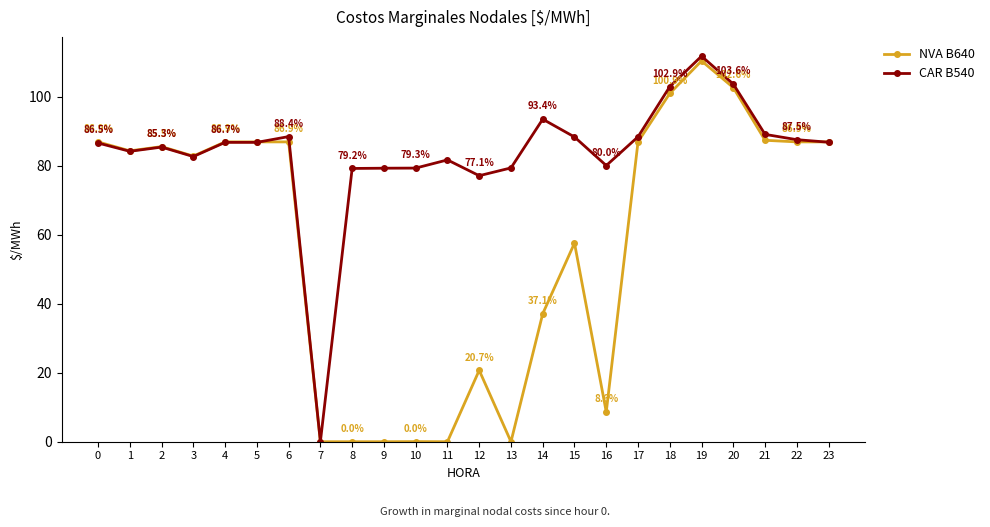

True or false: NVA B640 and CAR B540 cross at least once.

True